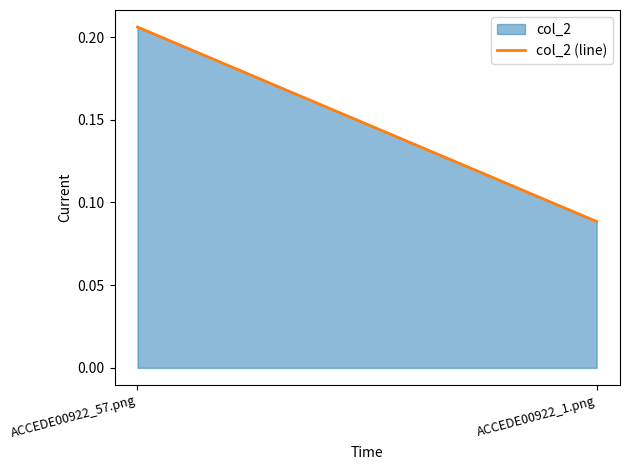

True or false: the data shows 0.1 at ACCEDE00922_1.png.

False